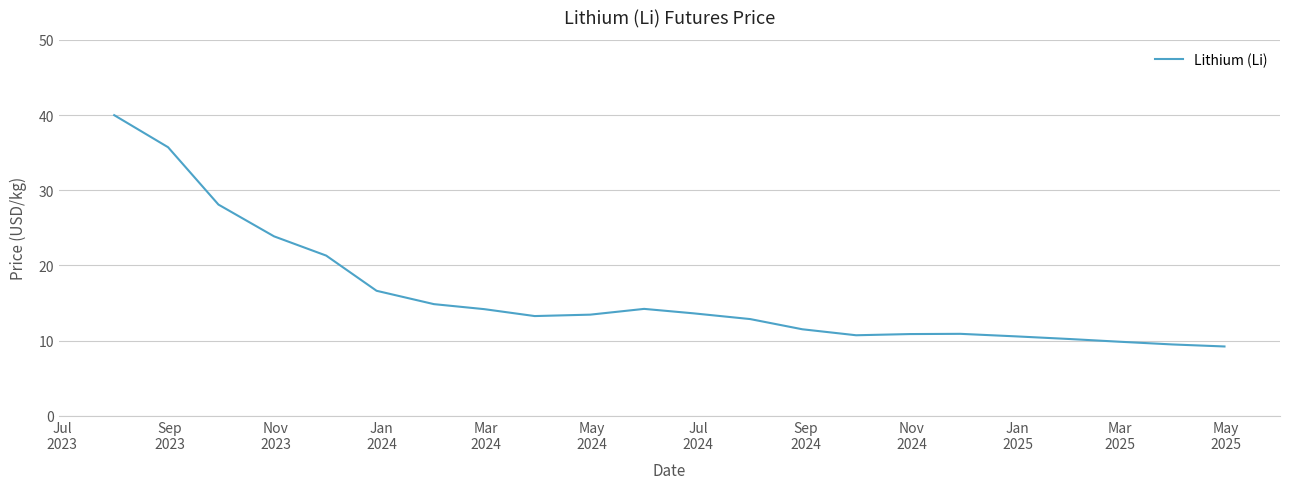

Is this an area chart (filled region under the line)?

No